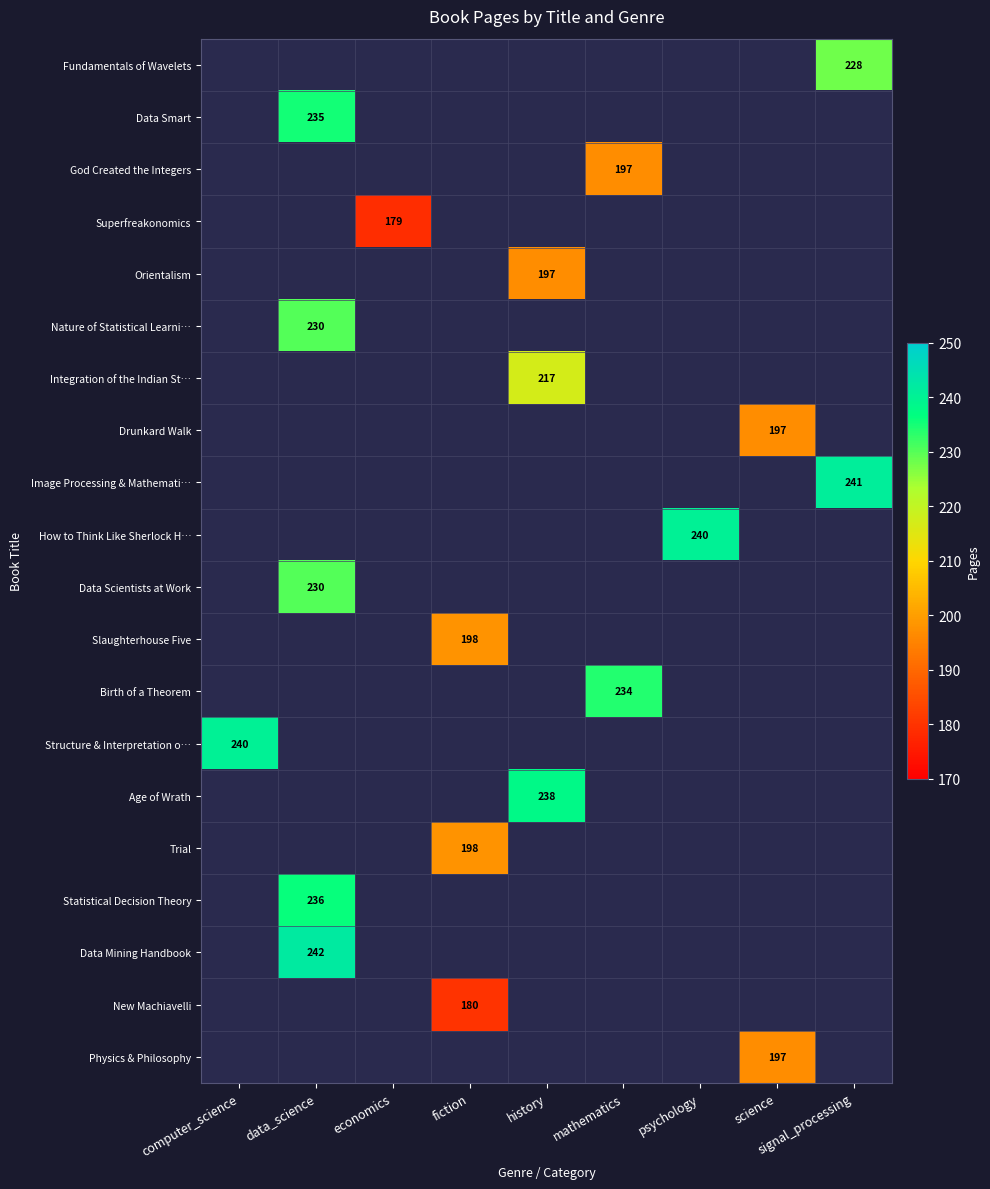

What is the smallest value displayed?

179.0